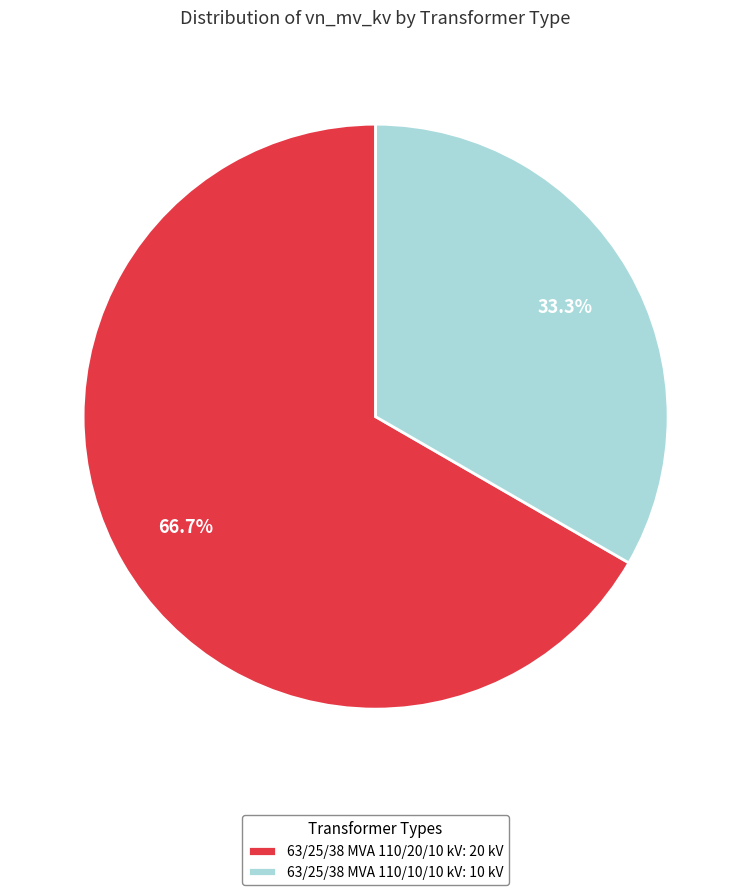

Which category has the smallest portion of the pie?

63/25/38 MVA 110/10/10 kV